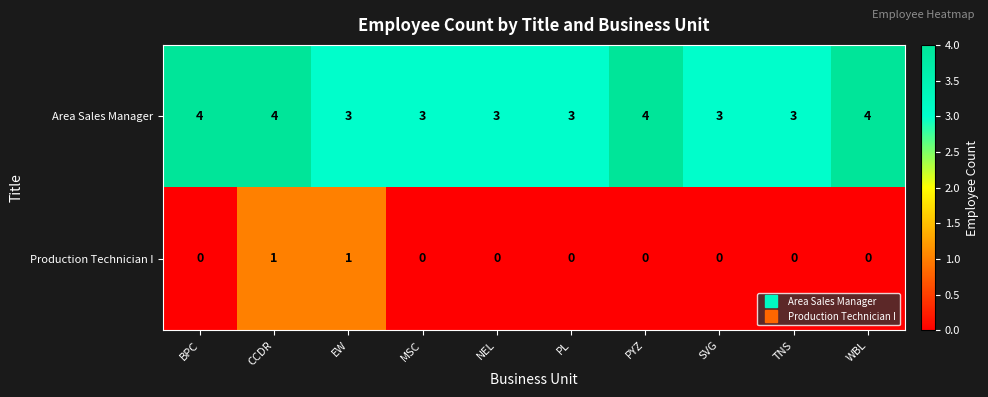

The value of Area Sales Manager at MSC is 5. True or false?

False